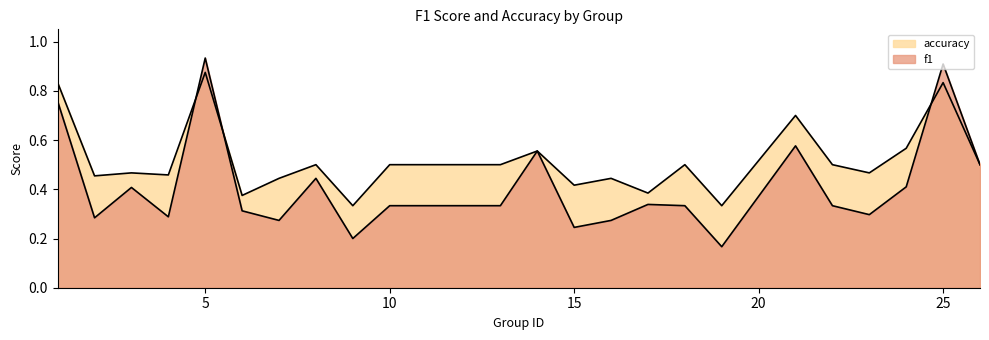

Does the chart display data point markers on the line(s)?

No